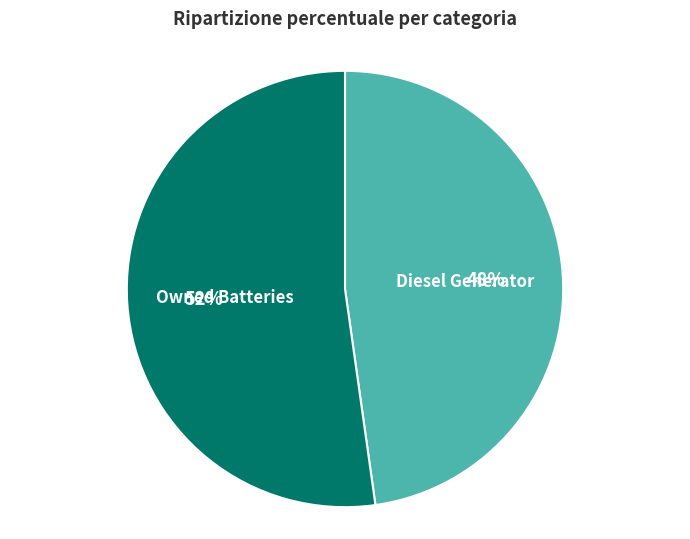

To the nearest percent, what is the difference between the largest and smallest slice percentages?

4%